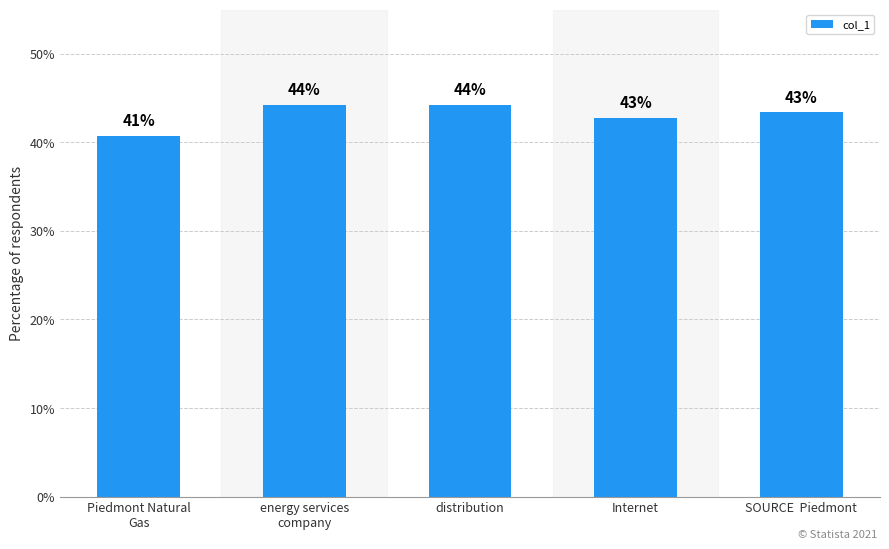

Are the bars horizontal?

No